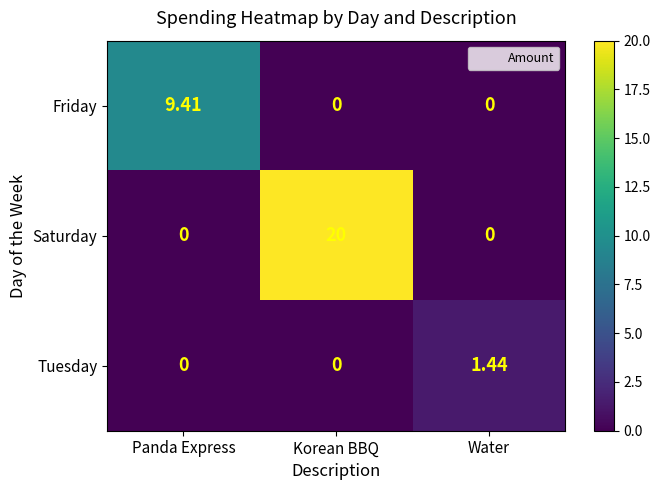

Which series has the largest total across all categories?

Saturday